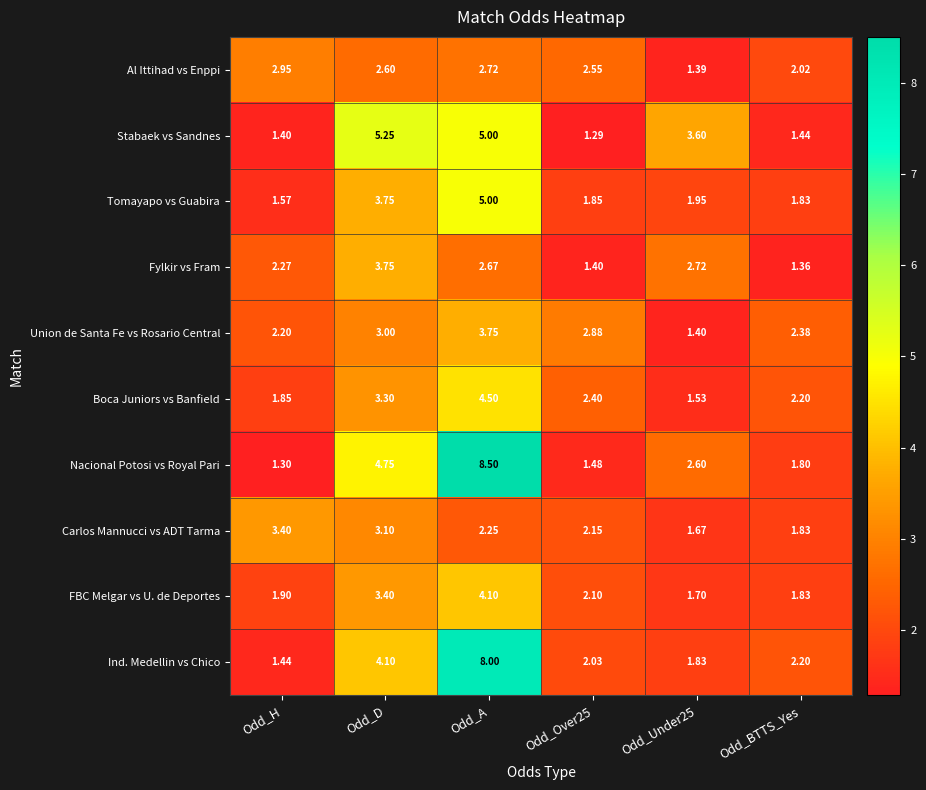

Which category has the lowest value in the Fylkir vs Fram series?

Odd_BTTS_Yes